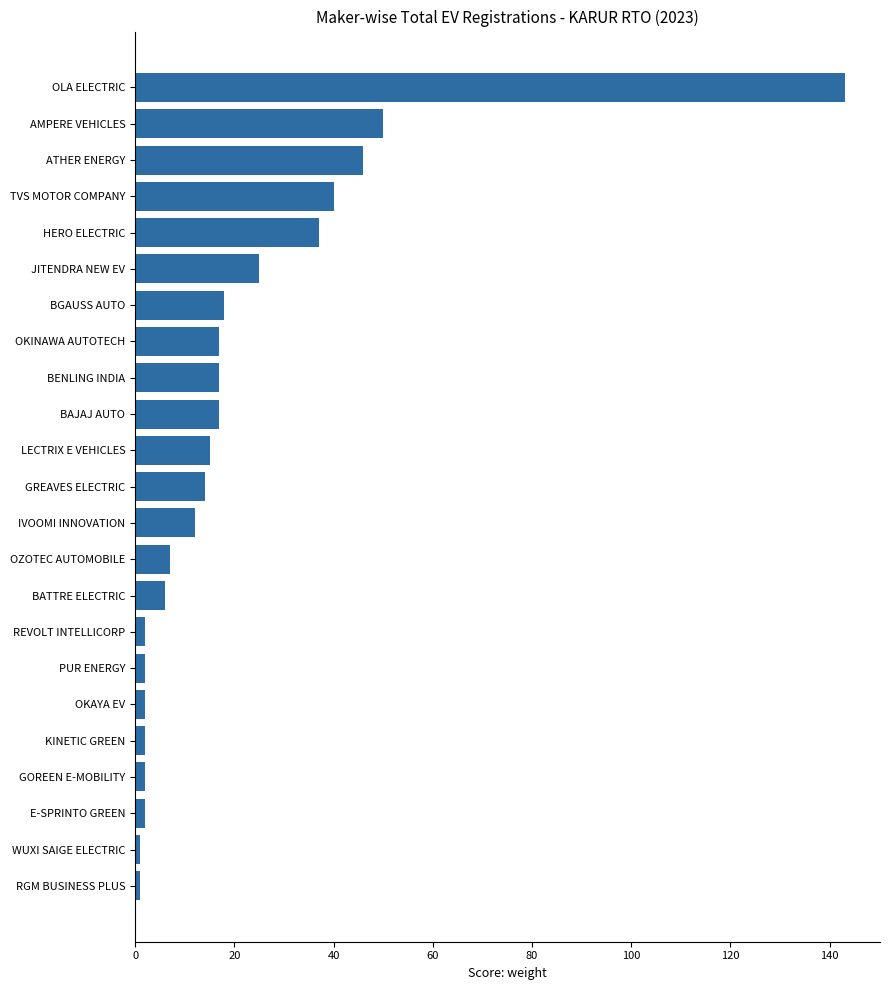

At which label is the value closest to 72?

AMPERE VEHICLES